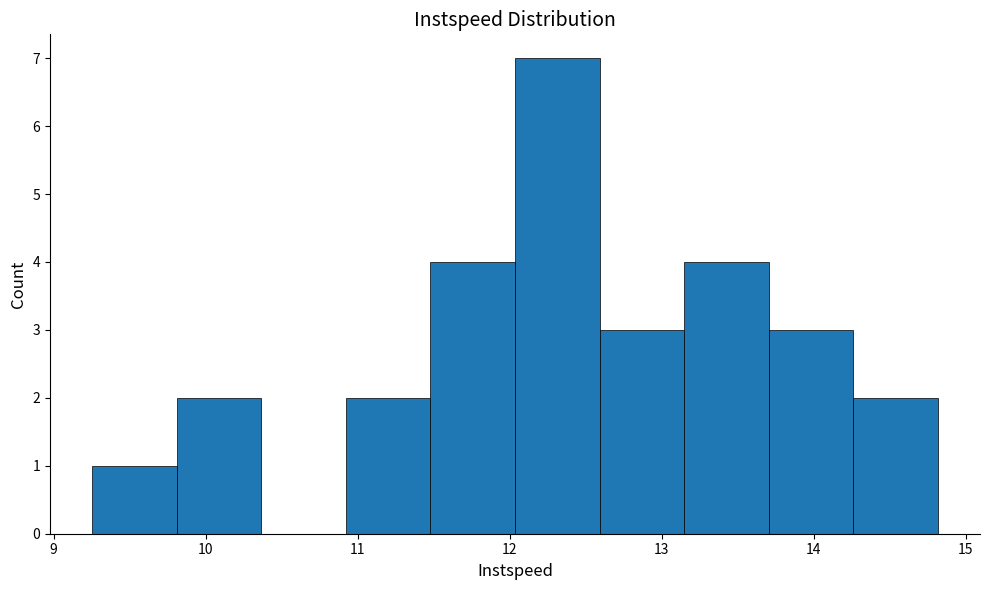

Reading left to right, transcribe this chart: for each bar, give the range it covers on the x-axis and its height. Neither the bar edges nor the heights are printed on the chart, so give them approximately, as read against the axes.

9.3 to 9.8: 1
9.8 to 10.4: 2
10.4 to 10.9: 0
10.9 to 11.5: 2
11.5 to 12.0: 4
12.0 to 12.6: 7
12.6 to 13.1: 3
13.1 to 13.7: 4
13.7 to 14.3: 3
14.3 to 14.8: 2